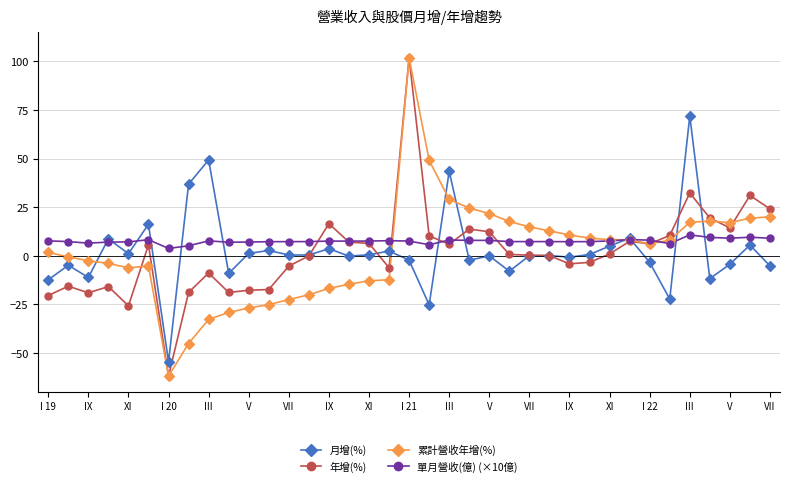

What is the minimum value for 月增(%)?

-54.6